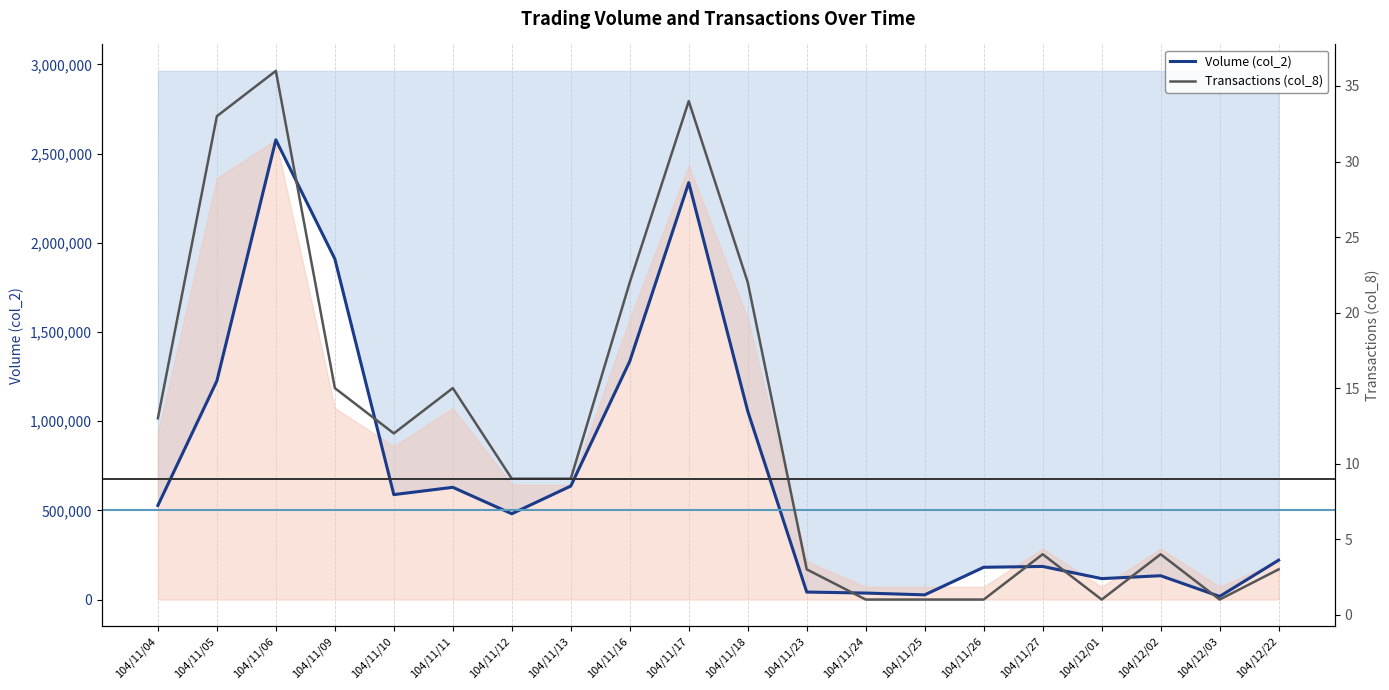

What is the label of the 11th point from the left?

104/11/18